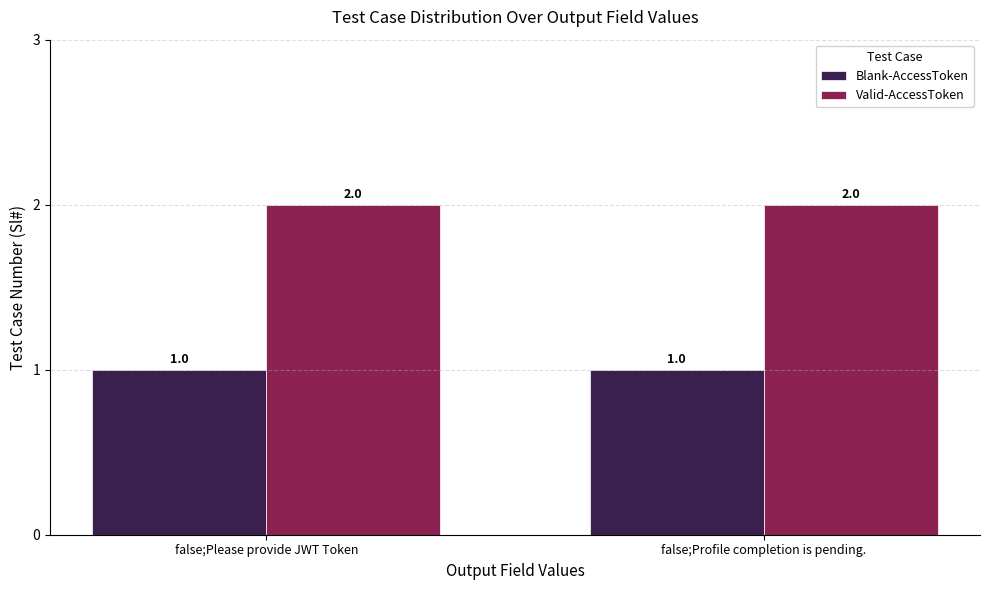

What is the sum of all Valid-AccessToken values?

4